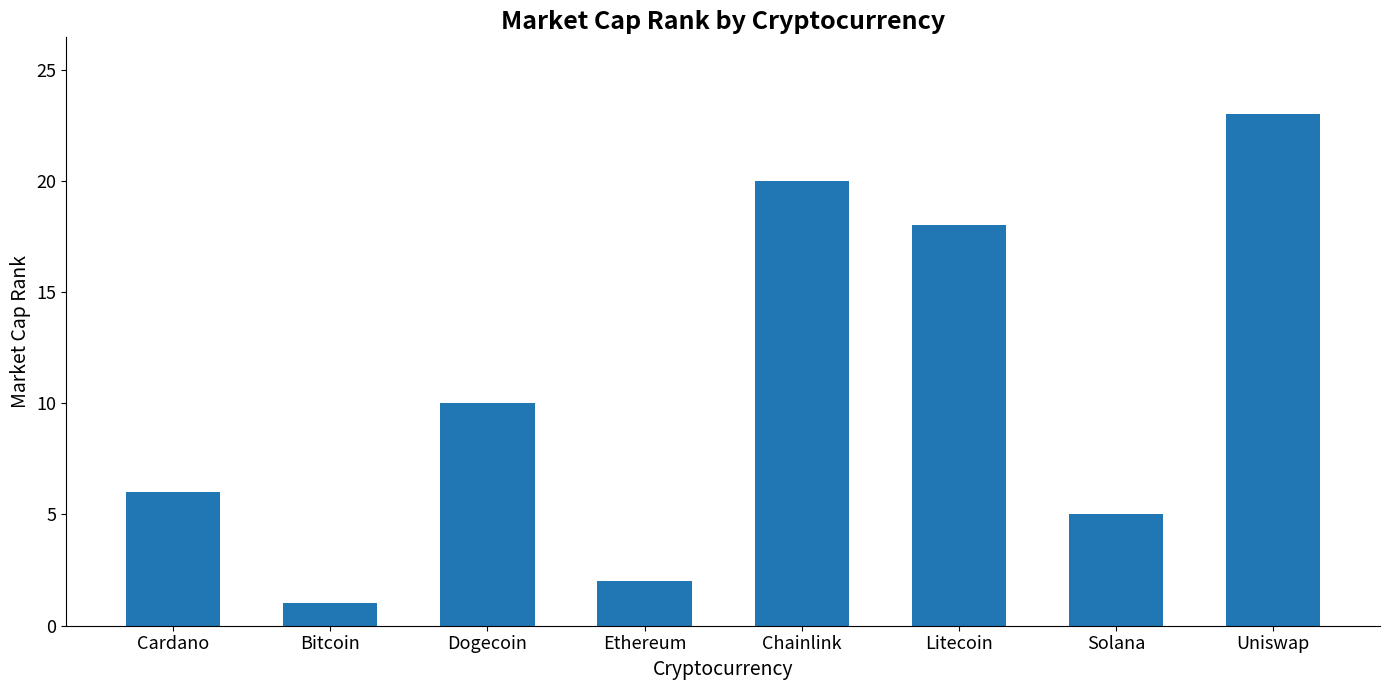

What is the average value?

11